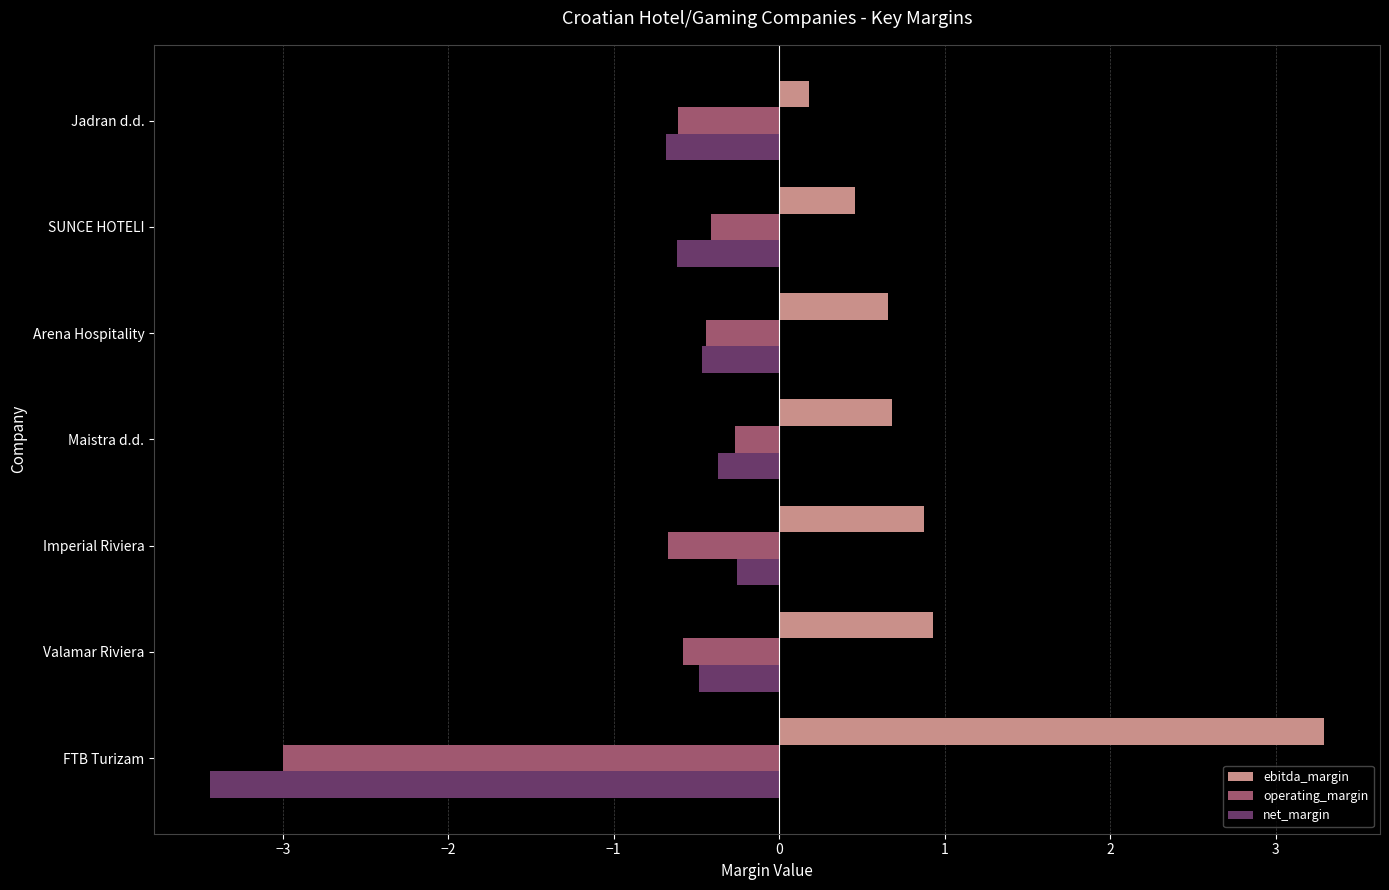

Rank the series at Imperial Riviera from highest to lowest value.

ebitda_margin, net_margin, operating_margin